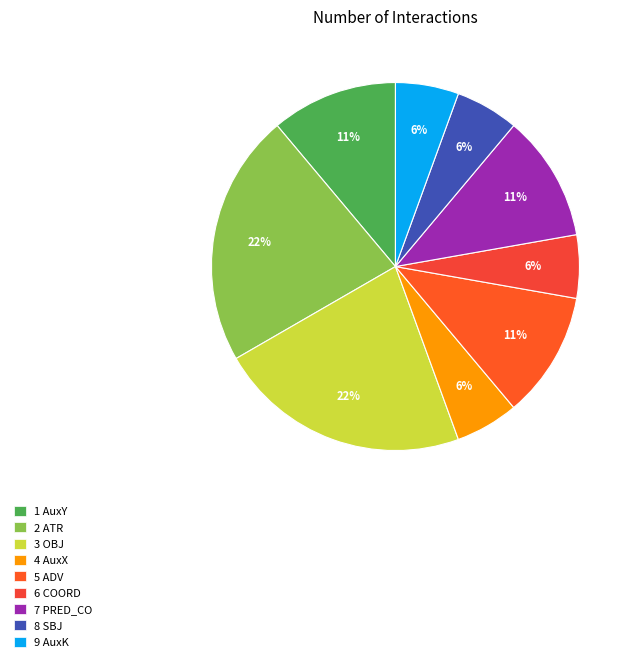

How many segments does this pie chart have?

9